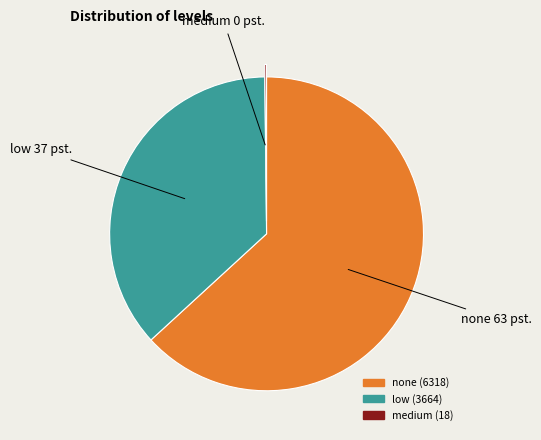

Between none and low, which is larger?

none